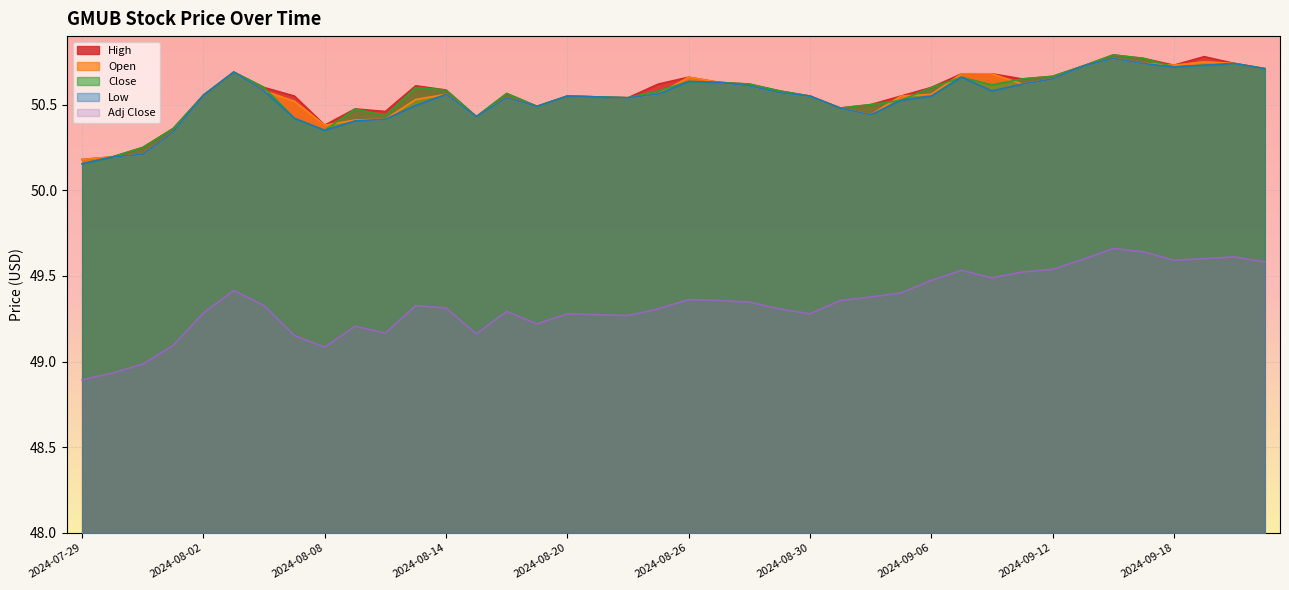

Reading left to right, list all the values displayed in this chart.

High: 2024-07-29=50.2	2024-07-30=50.2	2024-07-31=50.2	2024-08-01=50.4	2024-08-02=50.6	2024-08-05=50.7	2024-08-06=50.6	2024-08-07=50.5	2024-08-08=50.4	2024-08-09=50.5	2024-08-12=50.5	2024-08-13=50.6	2024-08-14=50.6	2024-08-15=50.4	2024-08-16=50.6	2024-08-19=50.5	2024-08-20=50.5	2024-08-21=50.5	2024-08-22=50.5	2024-08-23=50.6	2024-08-26=50.7	2024-08-27=50.6	2024-08-28=50.6	2024-08-29=50.6	2024-08-30=50.5	2024-09-03=50.5	2024-09-04=50.5	2024-09-05=50.5	2024-09-06=50.6	2024-09-09=50.7	2024-09-10=50.7	2024-09-11=50.6	2024-09-12=50.7	2024-09-13=50.7	2024-09-16=50.8	2024-09-17=50.8	2024-09-18=50.7	2024-09-19=50.8	2024-09-20=50.7	2024-09-23=50.7
Open: 2024-07-29=50.2	2024-07-30=50.2	2024-07-31=50.2	2024-08-01=50.3	2024-08-02=50.6	2024-08-05=50.7	2024-08-06=50.6	2024-08-07=50.5	2024-08-08=50.4	2024-08-09=50.4	2024-08-12=50.4	2024-08-13=50.5	2024-08-14=50.6	2024-08-15=50.4	2024-08-16=50.5	2024-08-19=50.5	2024-08-20=50.5	2024-08-21=50.5	2024-08-22=50.5	2024-08-23=50.6	2024-08-26=50.7	2024-08-27=50.6	2024-08-28=50.6	2024-08-29=50.6	2024-08-30=50.5	2024-09-03=50.5	2024-09-04=50.4	2024-09-05=50.5	2024-09-06=50.6	2024-09-09=50.7	2024-09-10=50.7	2024-09-11=50.6	2024-09-12=50.6	2024-09-13=50.7	2024-09-16=50.8	2024-09-17=50.7	2024-09-18=50.7	2024-09-19=50.8	2024-09-20=50.7	2024-09-23=50.7
Close: 2024-07-29=50.2	2024-07-30=50.2	2024-07-31=50.2	2024-08-01=50.4	2024-08-02=50.6	2024-08-05=50.7	2024-08-06=50.6	2024-08-07=50.4	2024-08-08=50.4	2024-08-09=50.5	2024-08-12=50.4	2024-08-13=50.6	2024-08-14=50.6	2024-08-15=50.4	2024-08-16=50.6	2024-08-19=50.5	2024-08-20=50.5	2024-08-21=50.5	2024-08-22=50.5	2024-08-23=50.6	2024-08-26=50.6	2024-08-27=50.6	2024-08-28=50.6	2024-08-29=50.6	2024-08-30=50.5	2024-09-03=50.5	2024-09-04=50.5	2024-09-05=50.5	2024-09-06=50.6	2024-09-09=50.7	2024-09-10=50.6	2024-09-11=50.6	2024-09-12=50.7	2024-09-13=50.7	2024-09-16=50.8	2024-09-17=50.8	2024-09-18=50.7	2024-09-19=50.7	2024-09-20=50.7	2024-09-23=50.7
Low: 2024-07-29=50.2	2024-07-30=50.2	2024-07-31=50.2	2024-08-01=50.3	2024-08-02=50.6	2024-08-05=50.7	2024-08-06=50.6	2024-08-07=50.4	2024-08-08=50.4	2024-08-09=50.4	2024-08-12=50.4	2024-08-13=50.5	2024-08-14=50.6	2024-08-15=50.4	2024-08-16=50.5	2024-08-19=50.5	2024-08-20=50.5	2024-08-21=50.5	2024-08-22=50.5	2024-08-23=50.6	2024-08-26=50.6	2024-08-27=50.6	2024-08-28=50.6	2024-08-29=50.6	2024-08-30=50.5	2024-09-03=50.5	2024-09-04=50.4	2024-09-05=50.5	2024-09-06=50.5	2024-09-09=50.7	2024-09-10=50.6	2024-09-11=50.6	2024-09-12=50.6	2024-09-13=50.7	2024-09-16=50.8	2024-09-17=50.7	2024-09-18=50.7	2024-09-19=50.7	2024-09-20=50.7	2024-09-23=50.7
Adj Close: 2024-07-29=48.9	2024-07-30=48.9	2024-07-31=49.0	2024-08-01=49.1	2024-08-02=49.3	2024-08-05=49.4	2024-08-06=49.3	2024-08-07=49.2	2024-08-08=49.1	2024-08-09=49.2	2024-08-12=49.2	2024-08-13=49.3	2024-08-14=49.3	2024-08-15=49.2	2024-08-16=49.3	2024-08-19=49.2	2024-08-20=49.3	2024-08-21=49.3	2024-08-22=49.3	2024-08-23=49.3	2024-08-26=49.4	2024-08-27=49.4	2024-08-28=49.3	2024-08-29=49.3	2024-08-30=49.3	2024-09-03=49.4	2024-09-04=49.4	2024-09-05=49.4	2024-09-06=49.5	2024-09-09=49.5	2024-09-10=49.5	2024-09-11=49.5	2024-09-12=49.5	2024-09-13=49.6	2024-09-16=49.7	2024-09-17=49.6	2024-09-18=49.6	2024-09-19=49.6	2024-09-20=49.6	2024-09-23=49.6